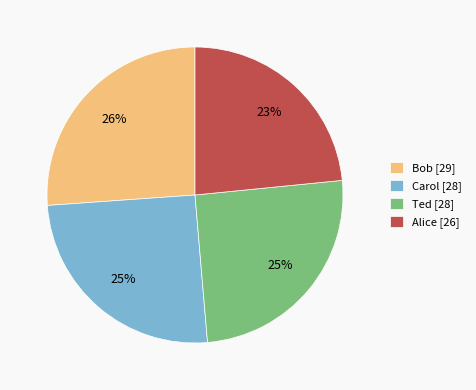

Does Alice represent more than half of the total?

No